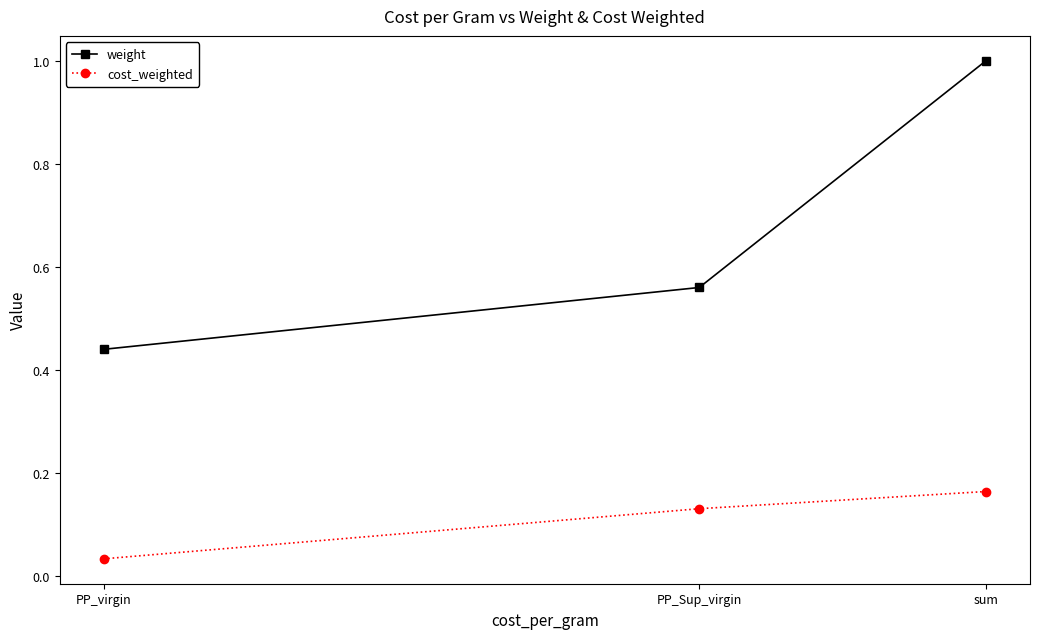

What is the maximum value shown in the chart?

1.0